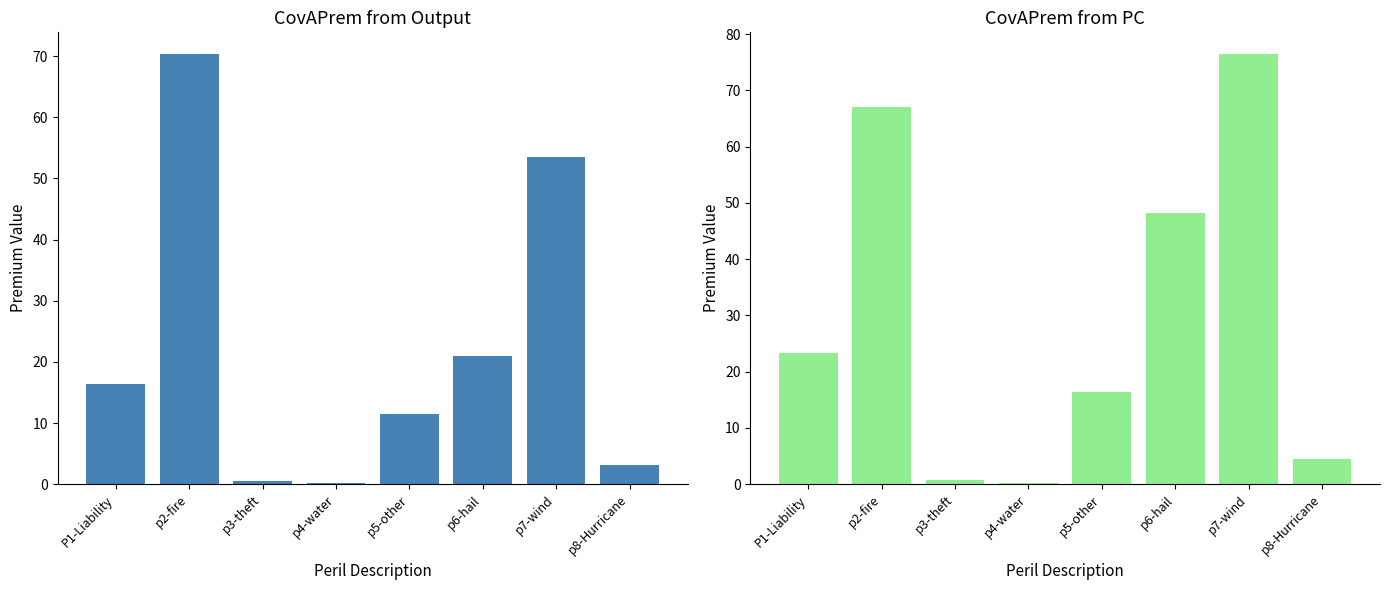

Is the value of CovAPrem from Output at p3-theft greater than the value of CovAPrem from PC at p7-wind?

No